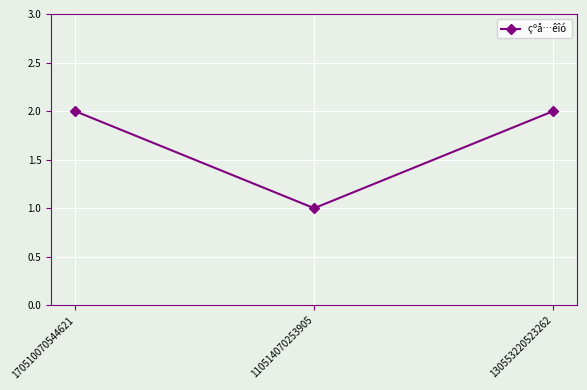

What is the average value?

2